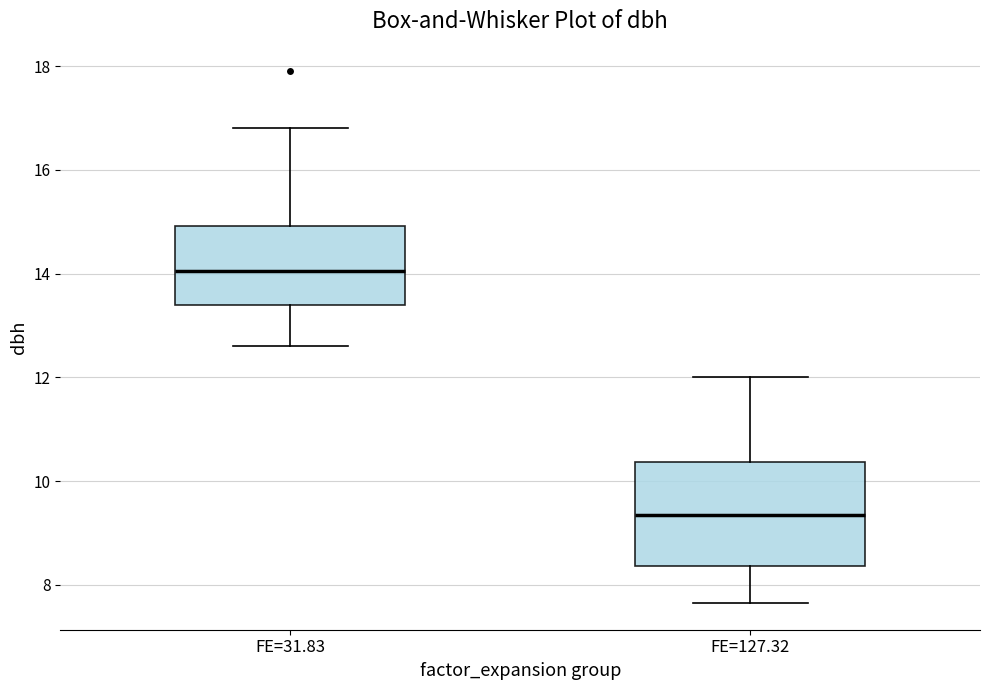

Which box is the tallest, from its lower edge to its upper edge?

FE=127.32